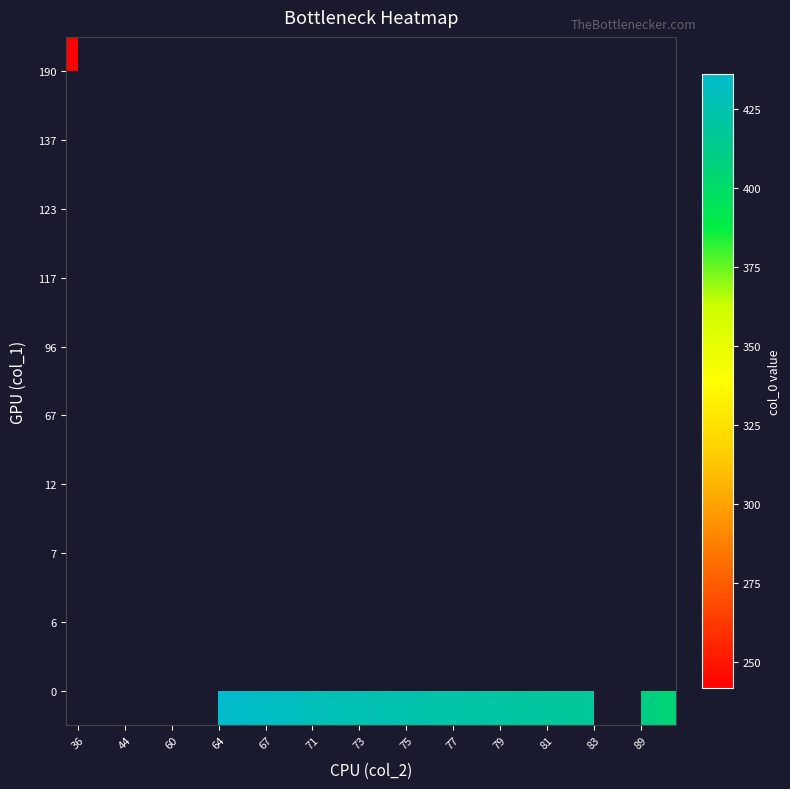

At which category does the chart reach its minimum across all series?

36